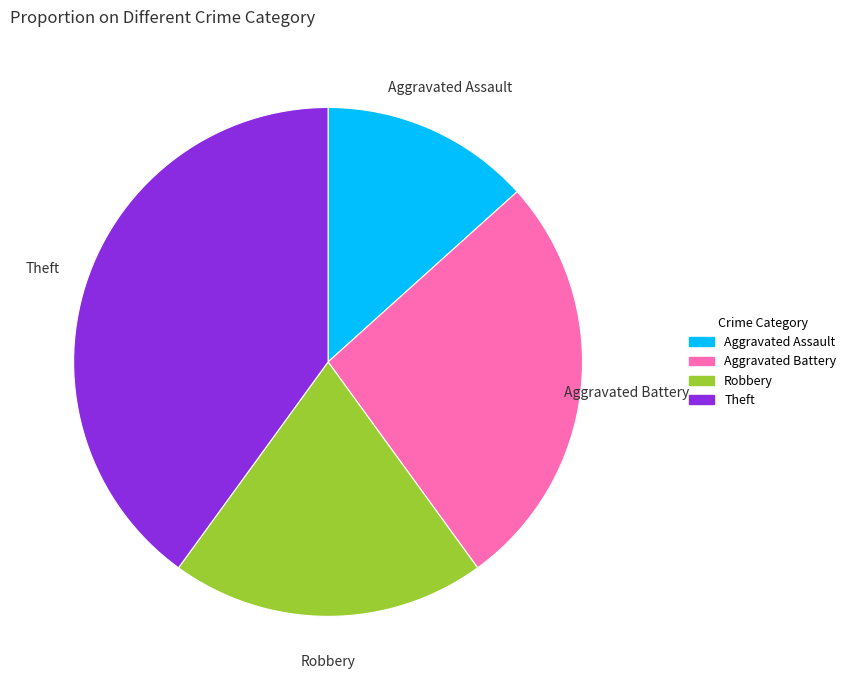

Does Theft represent more than half of the total?

No